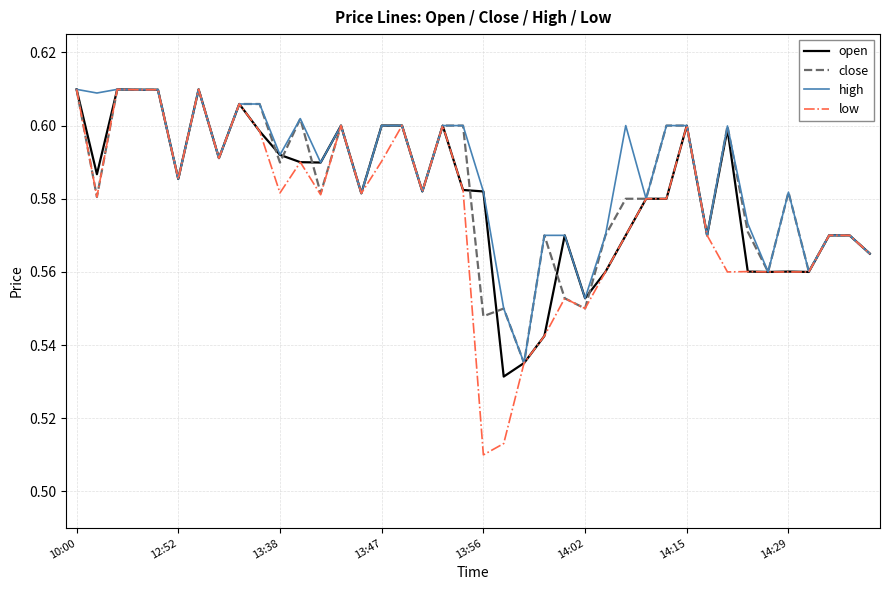

Which series has the largest range (max minus min)?

low